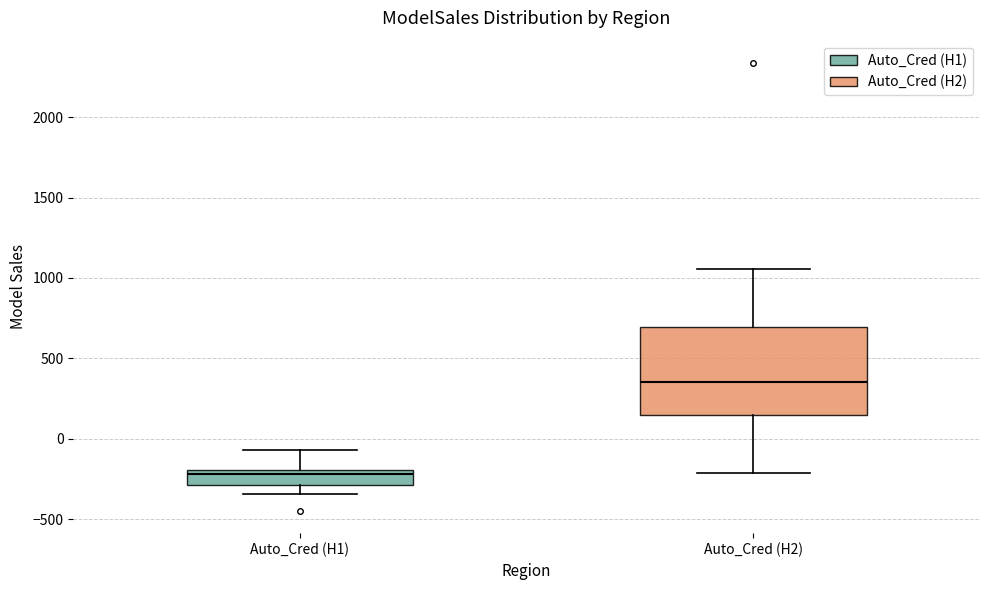

Which box's median line is the highest?

Auto_Cred (H2)